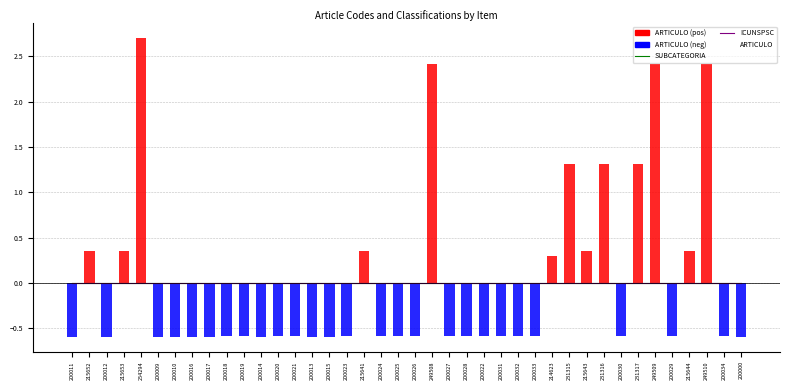

The ARTICULO series shows -0.8 at 200024. True or false?

False